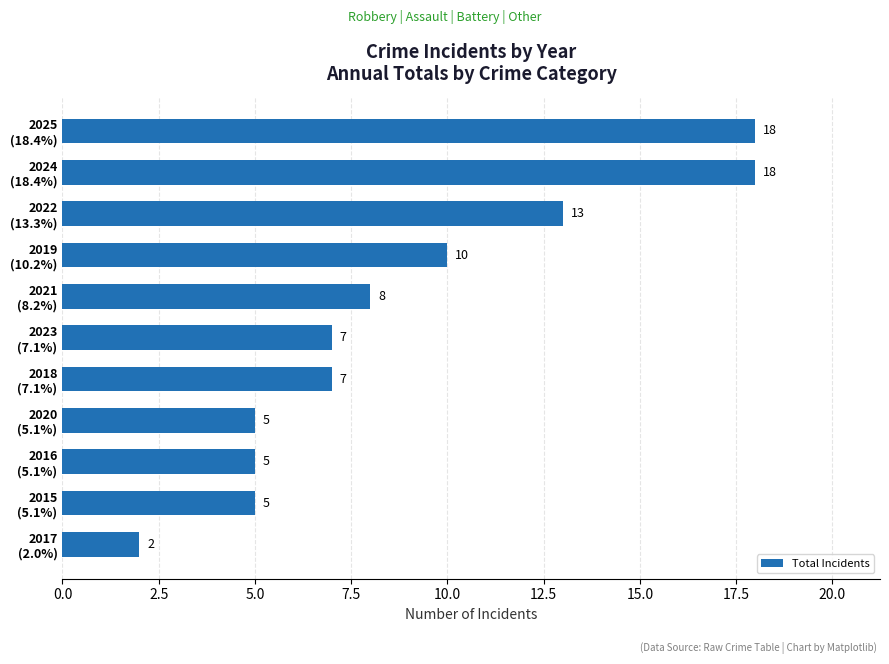

Count the number of data series in this chart.

1